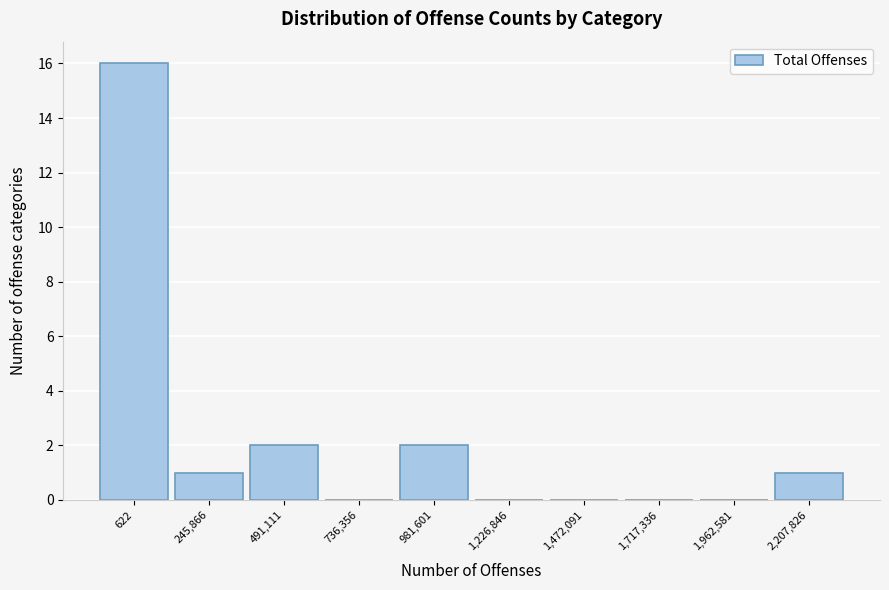

Reading left to right, transcribe all the data shown in this chart.

622=16	245,866=1	491,111=2	736,356=0	981,601=2	1,226,846=0	1,472,091=0	1,717,336=0	1,962,581=0	2,207,826=1